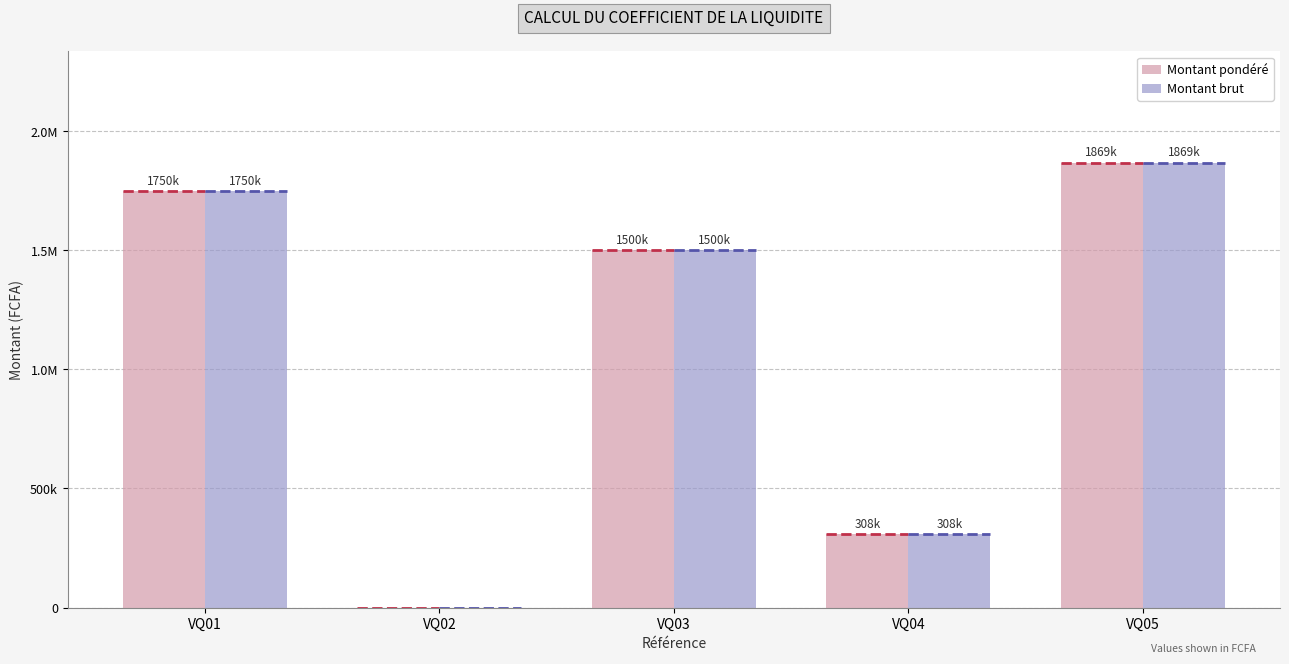

What is the total value across all series at VQ01?

3500000